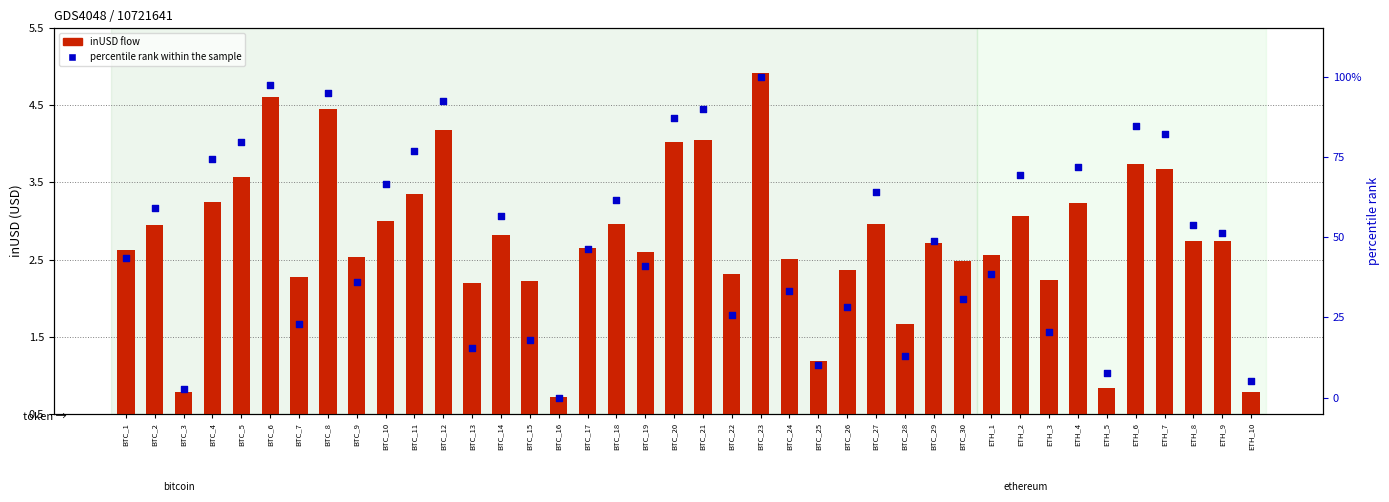

Which series contains the lowest Y value?

percentile rank within the sample